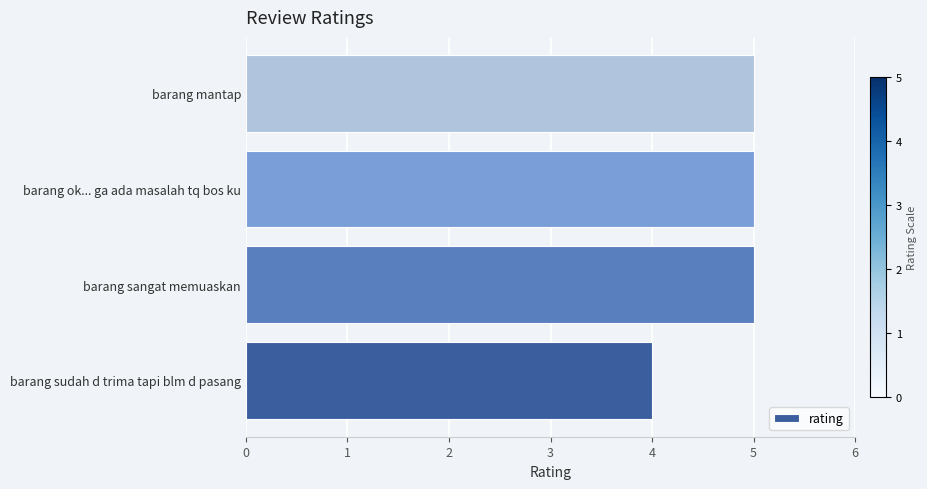

What is the difference between the maximum and minimum values?

1